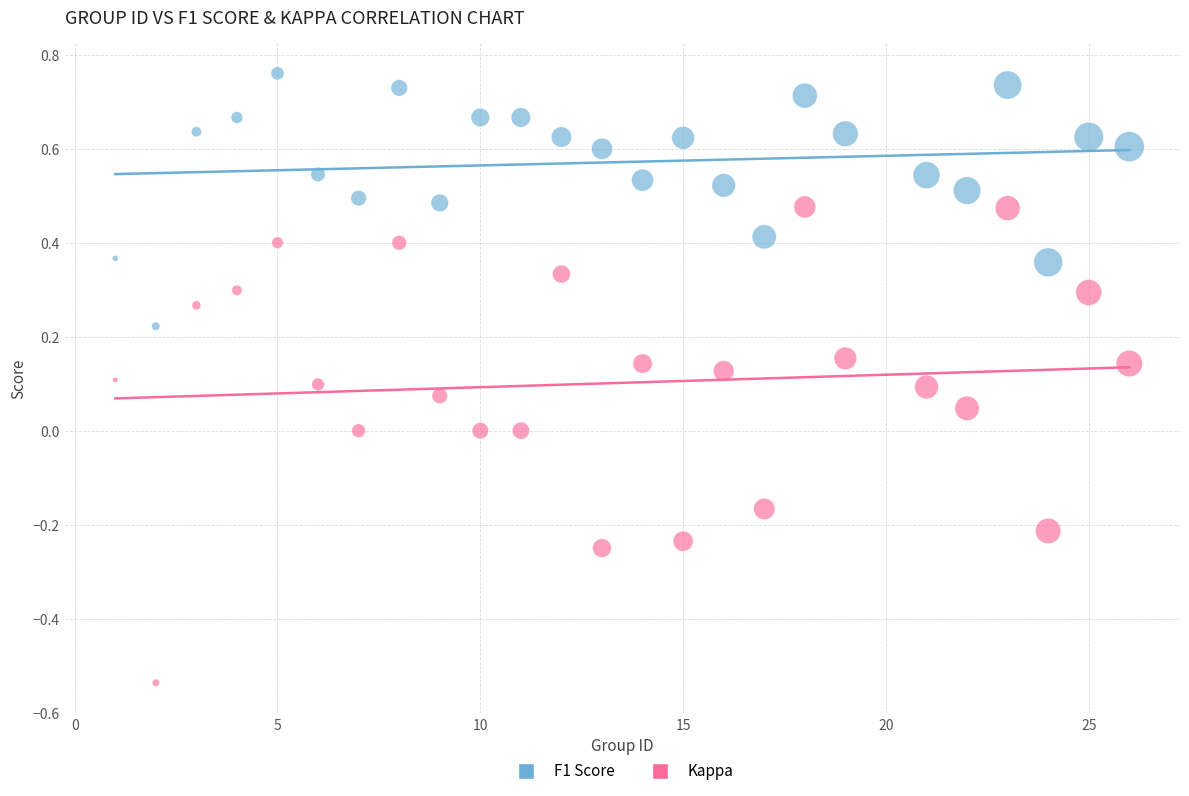

Across all data points, what is the range of Y values (max minus min)?

1.3